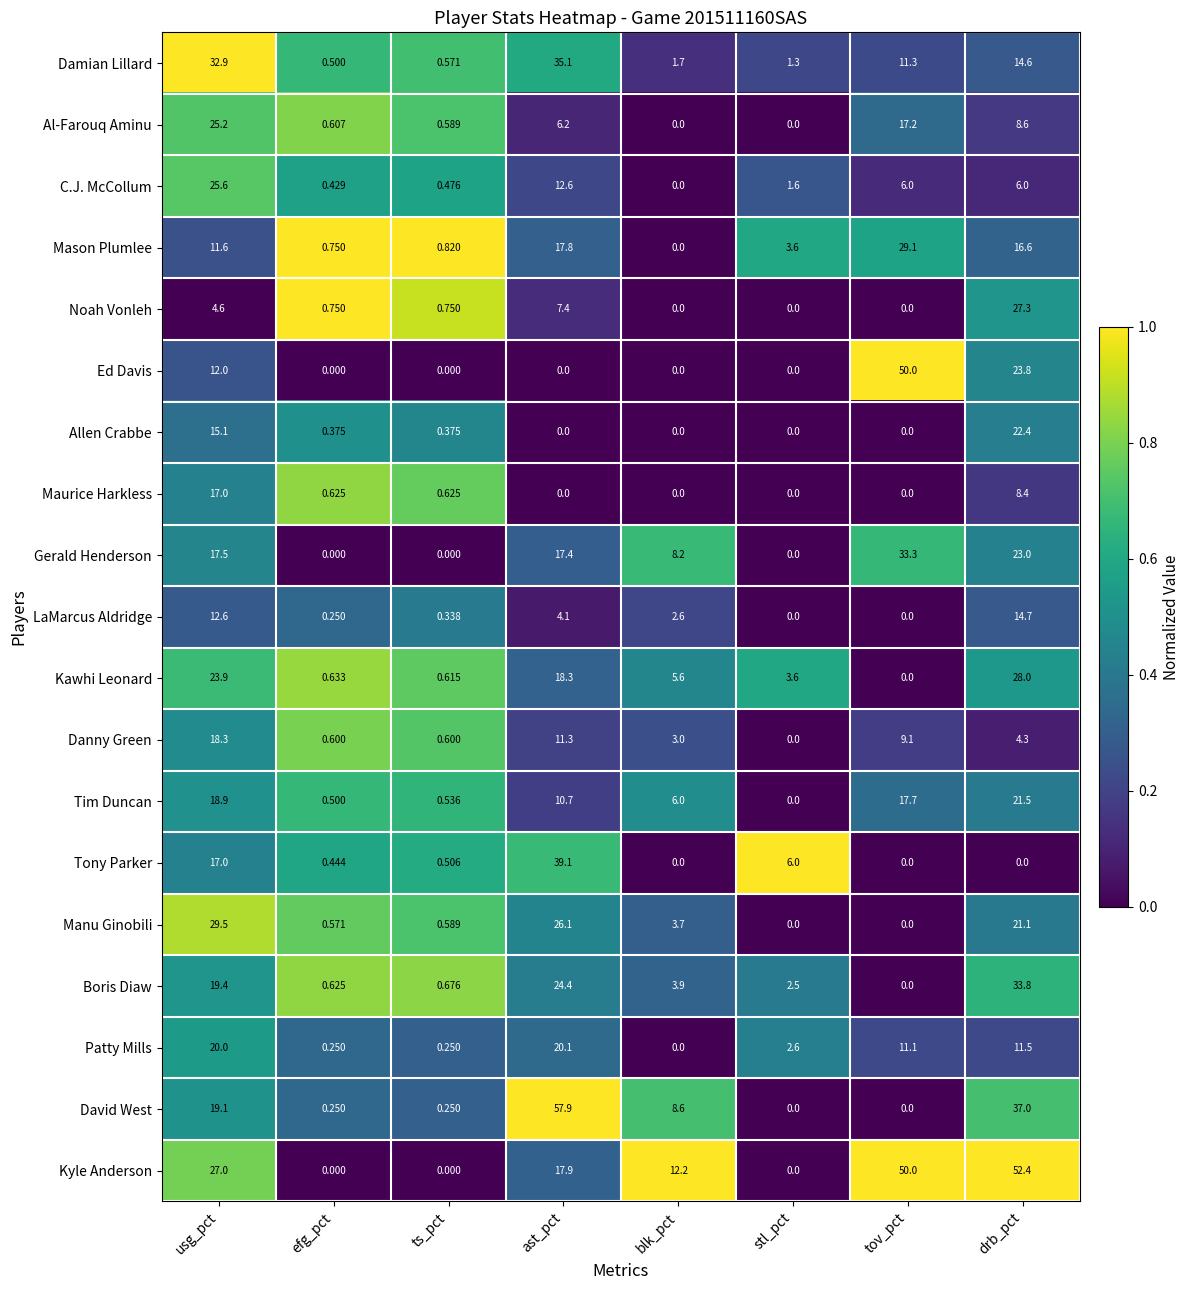

Where does the Danny Green series first go above 4?

usg_pct